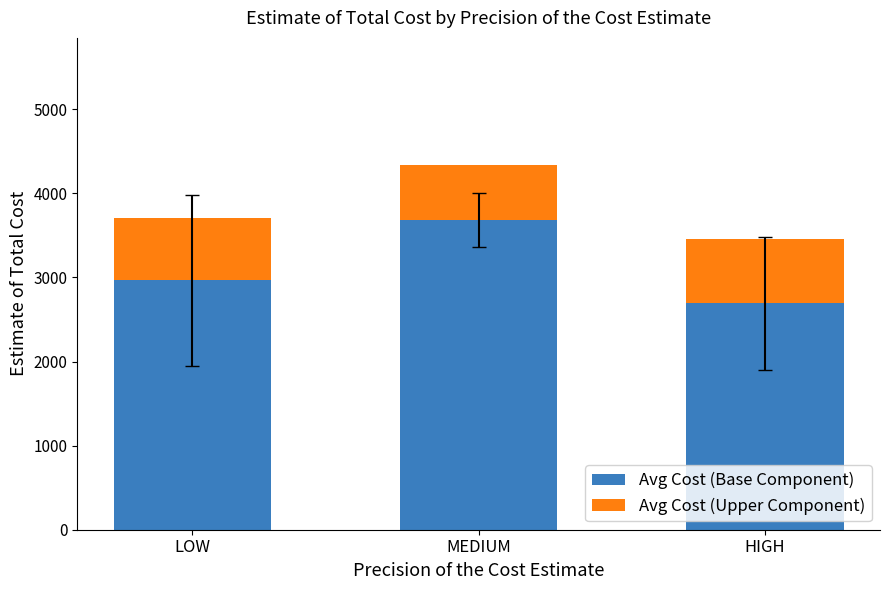

At which category is the sum across all series the highest?

MEDIUM